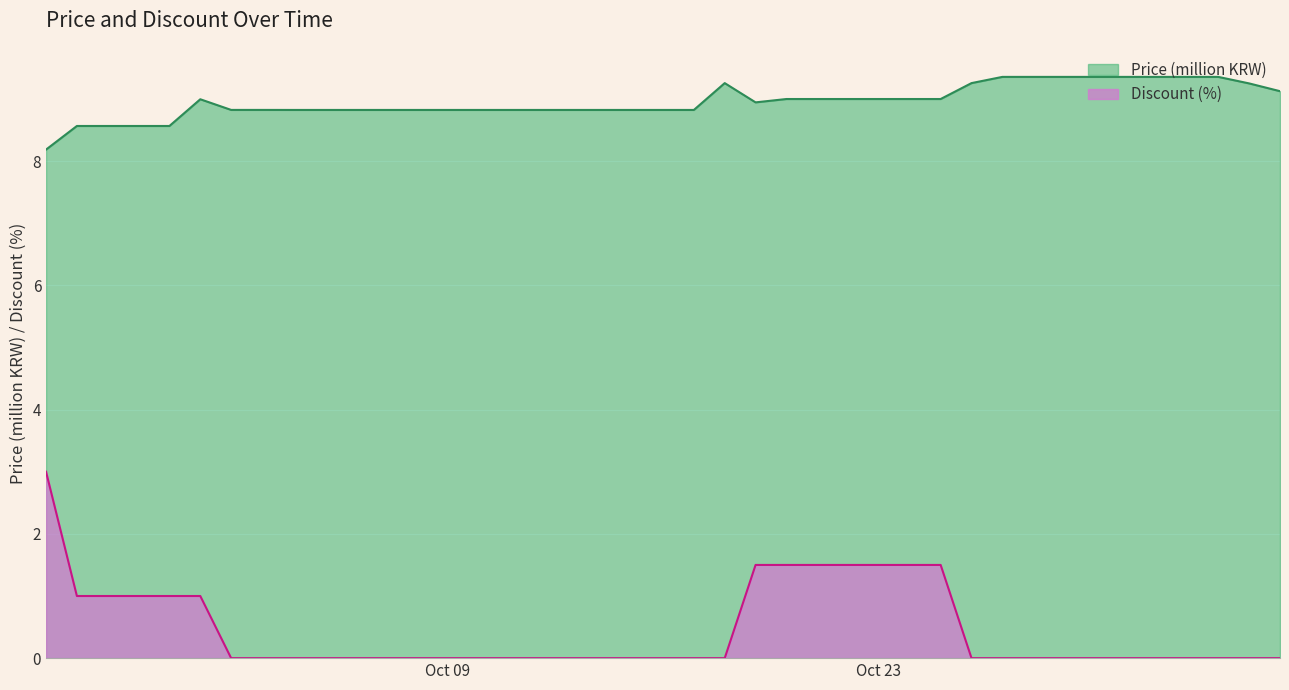

How many categories are shown in the chart?

40